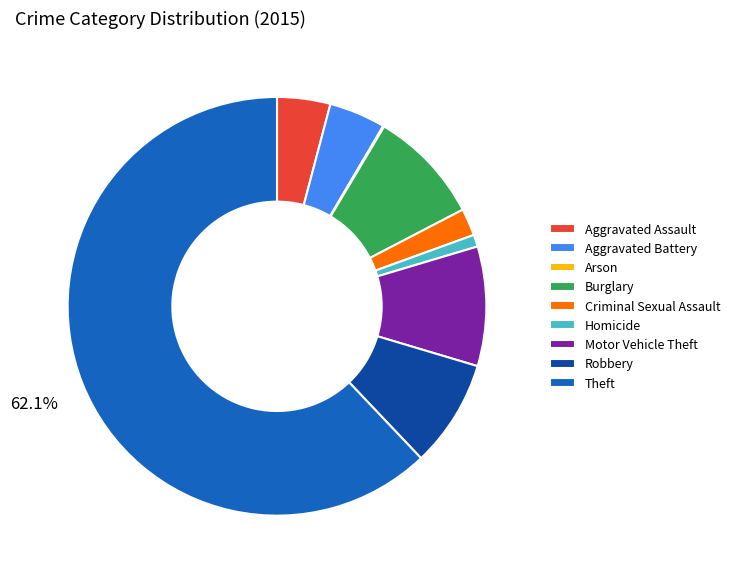

To the nearest percent, what percentage of the pie is Aggravated Battery?

4%